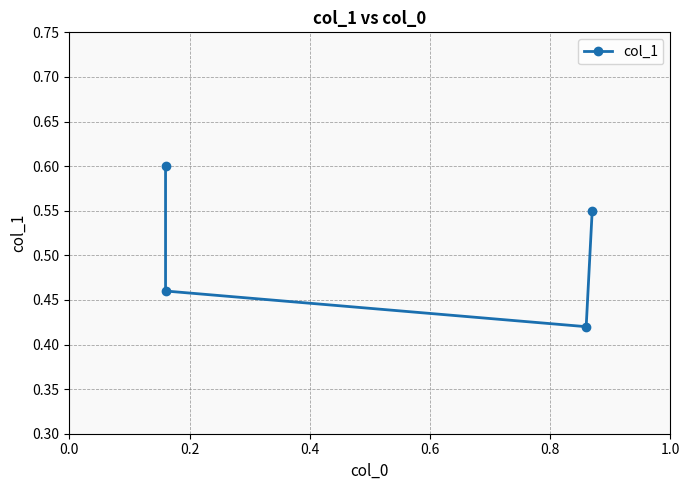

What is the value of the 2nd point from the left?

0.5